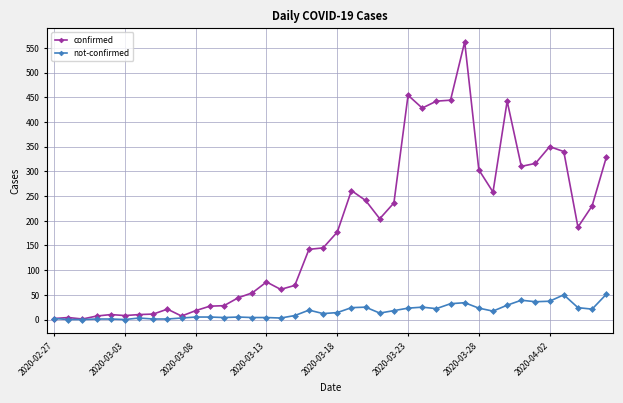

What is the highest value of the not-confirmed series?

51